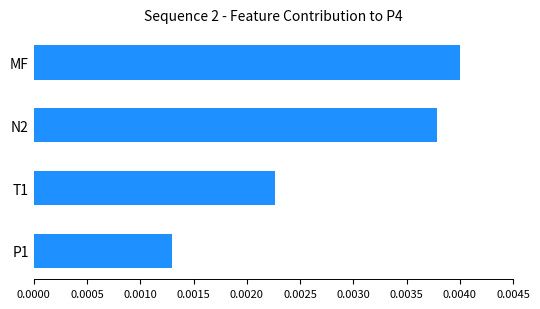

Where is the data nearest to the value 0?

P1